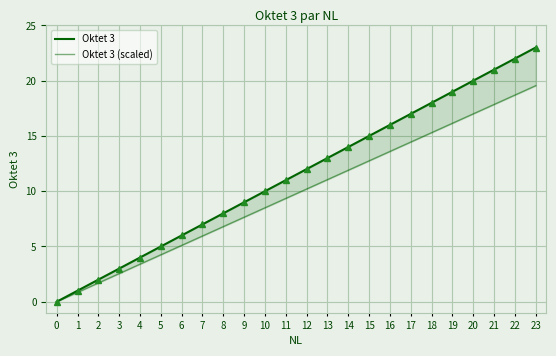

True or false: Oktet 3 and Oktet 3 (scaled) cross at least once.

False